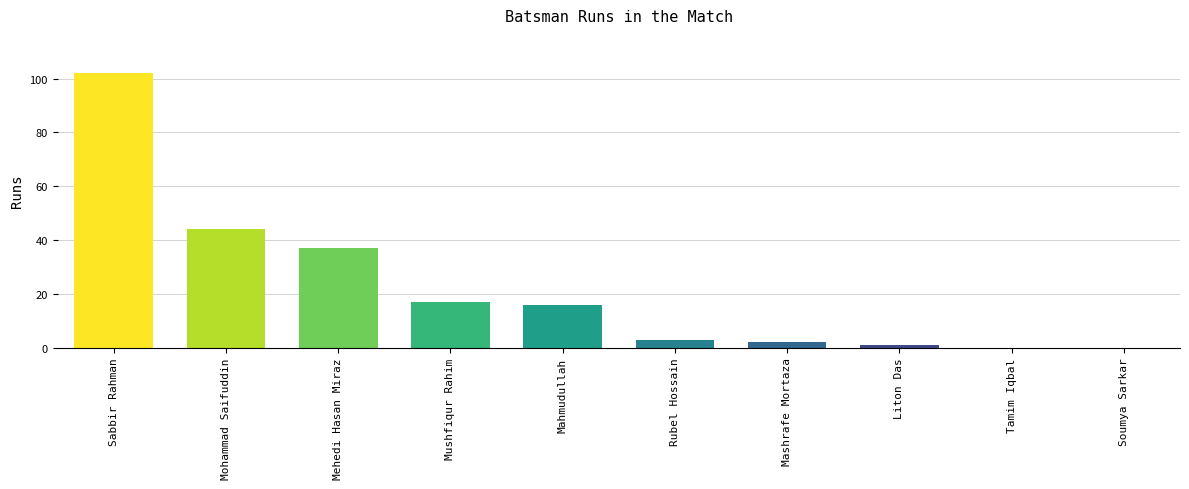

At which label does the data first exceed 16?

Sabbir Rahman